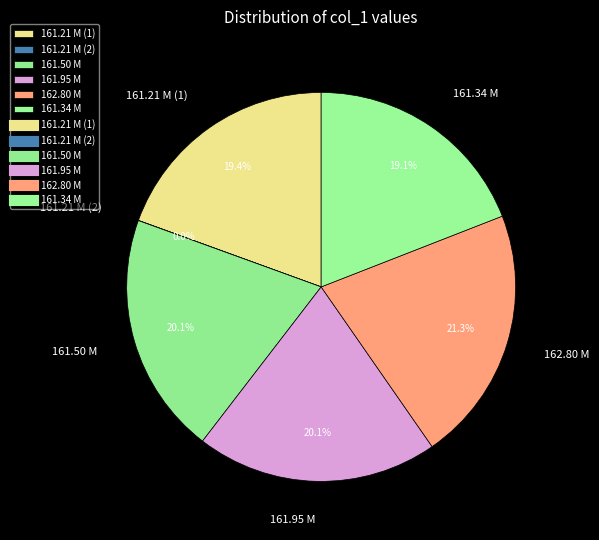

Approximately how many times larger is the value at 161.21 M (1) compared to 161.95 M?

1.0